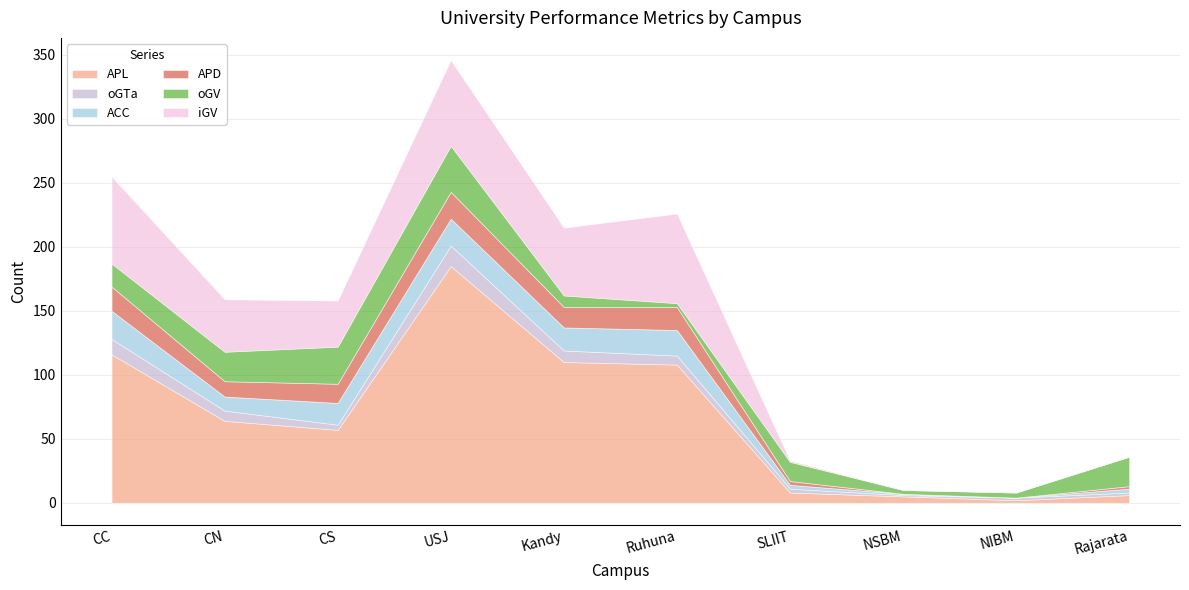

What is the sum of all oGTa values?

64